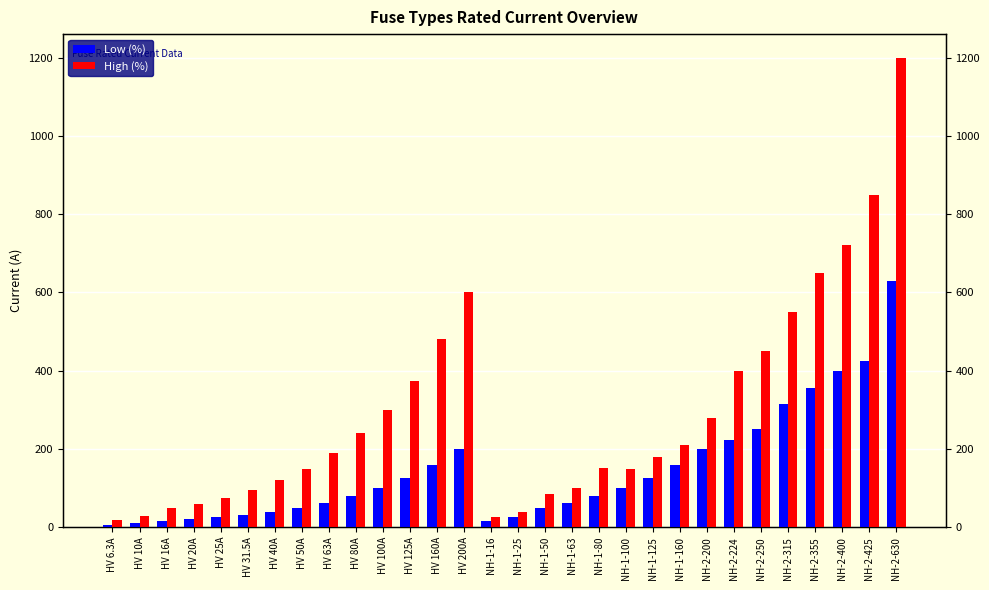

How many values in the High (%) series are below 189?

15